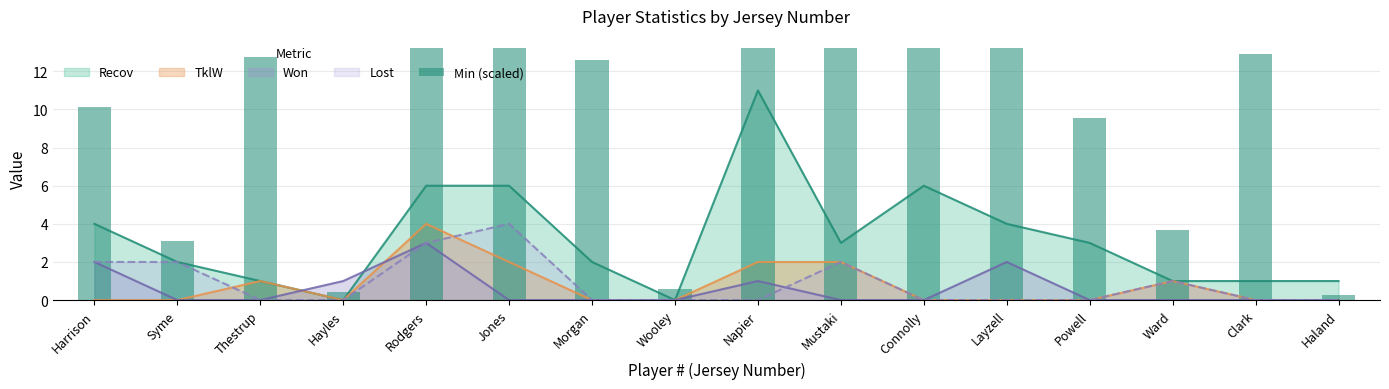

What is the change in value from Wooley to Clark?

+12.3